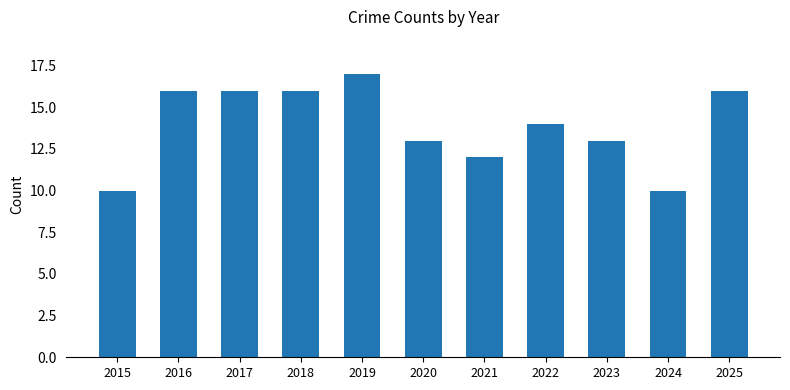

What is the value of the 6th bar from the left?

13